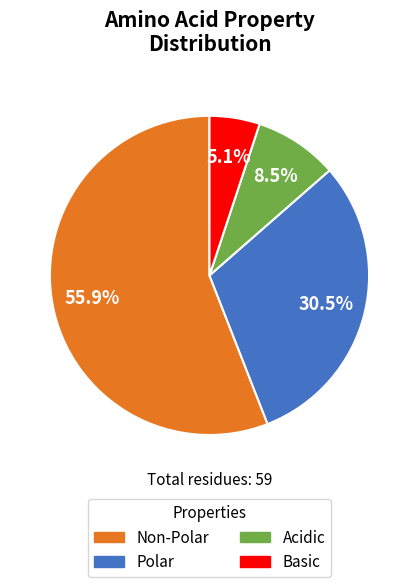

Is there a majority slice in this chart?

Yes